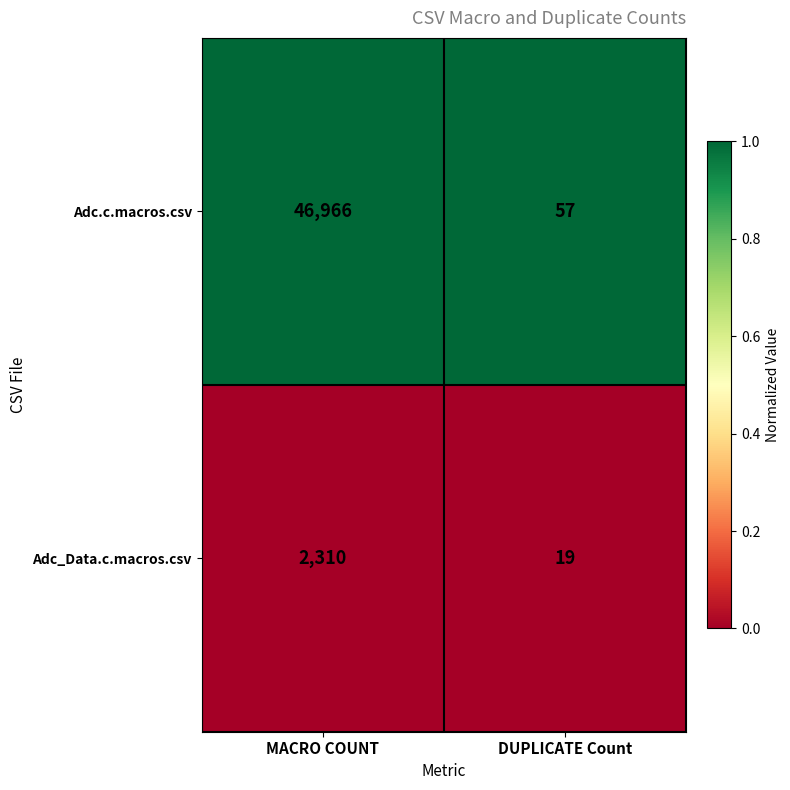

Is it true that Adc_Data.c.macros.csv equals 19 at DUPLICATE Count?

True